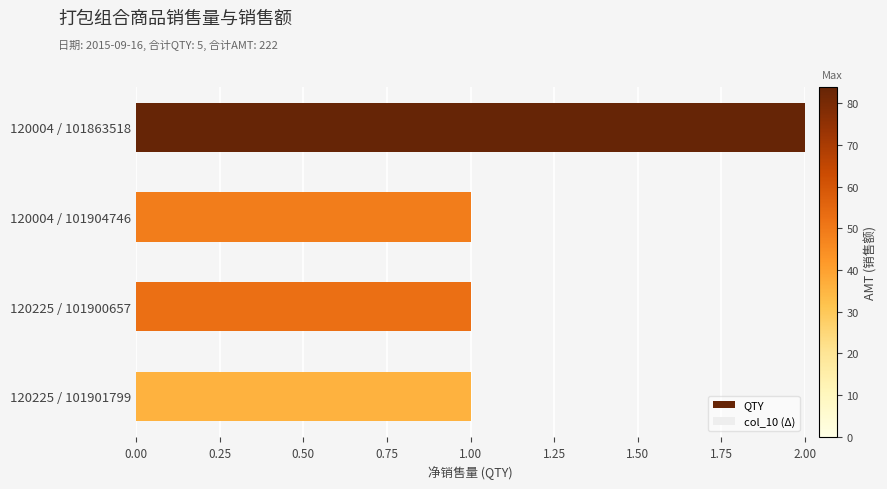

Which has a higher value, 120004 / 101863518 or 120004 / 101904746?

120004 / 101863518